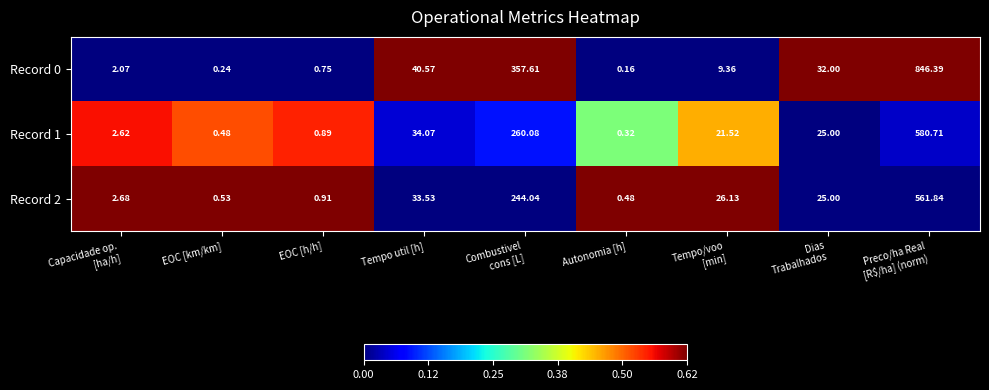

At which label does Record 1 first exceed 21?

Tempo util [h]